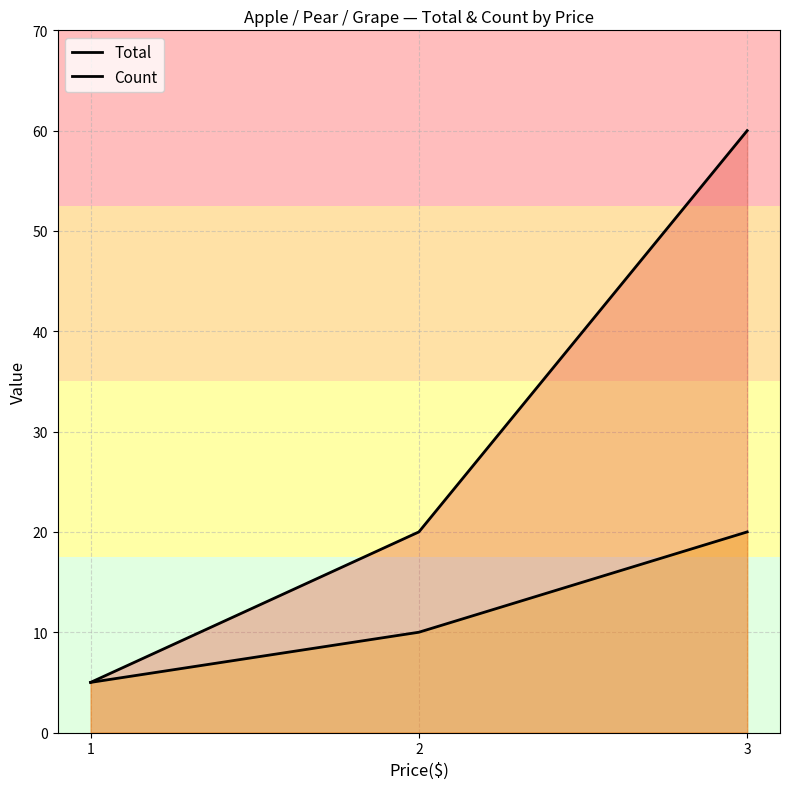

Reading left to right, transcribe all the data shown in this chart.

Total: 5	20	60
Count: 5	10	20